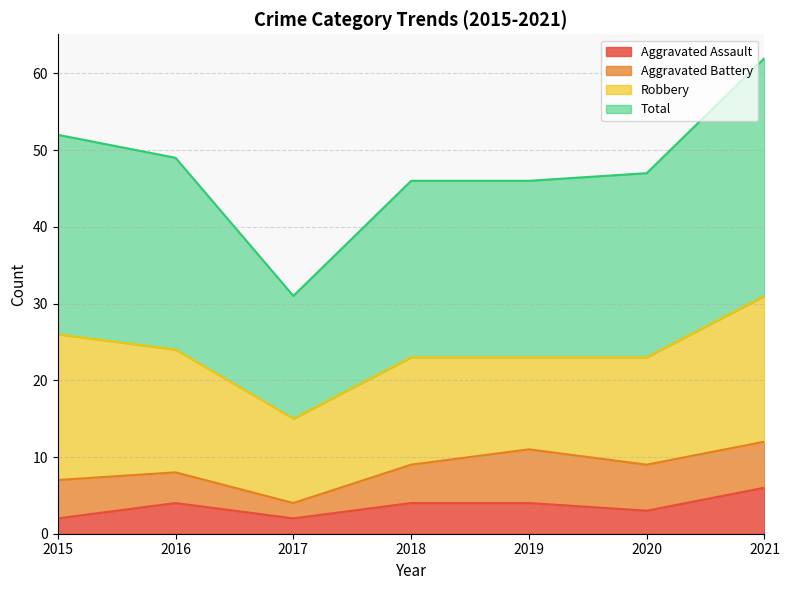

True or false: Aggravated Assault has a value of 2 at 2017.

True